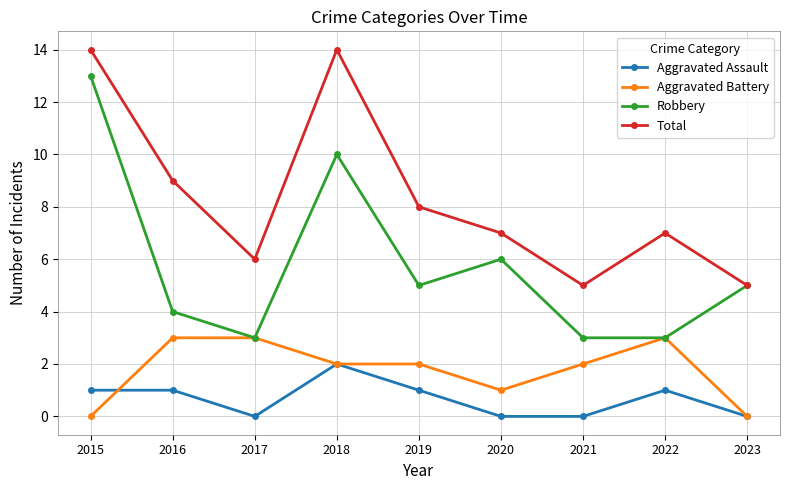

At which category does Total reach its first local valley?

2017